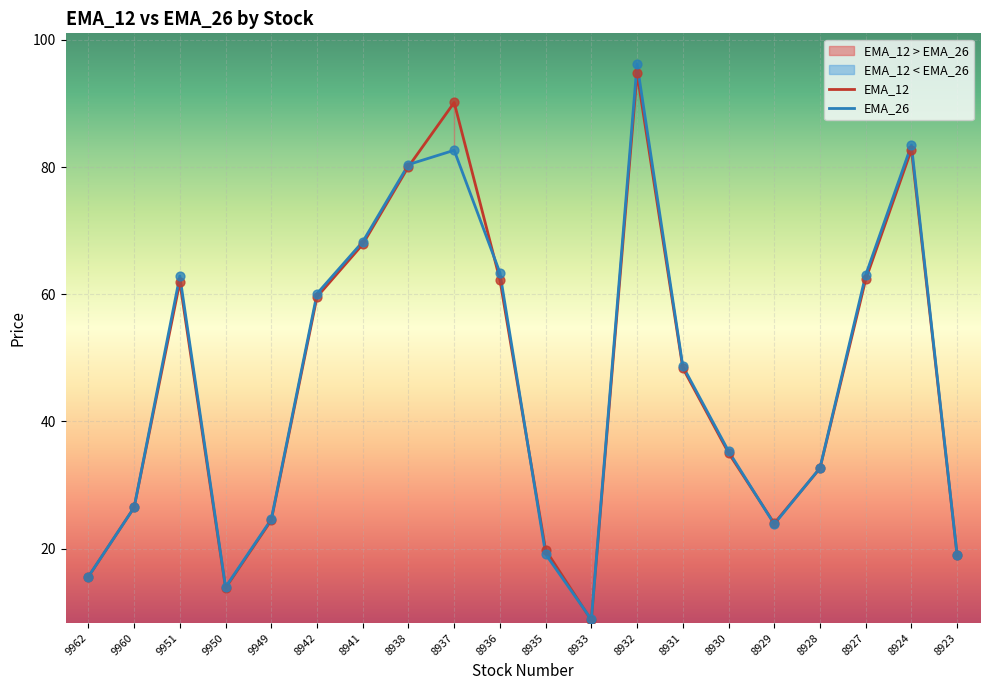

What are all the series names shown in the legend?

EMA_12, EMA_26